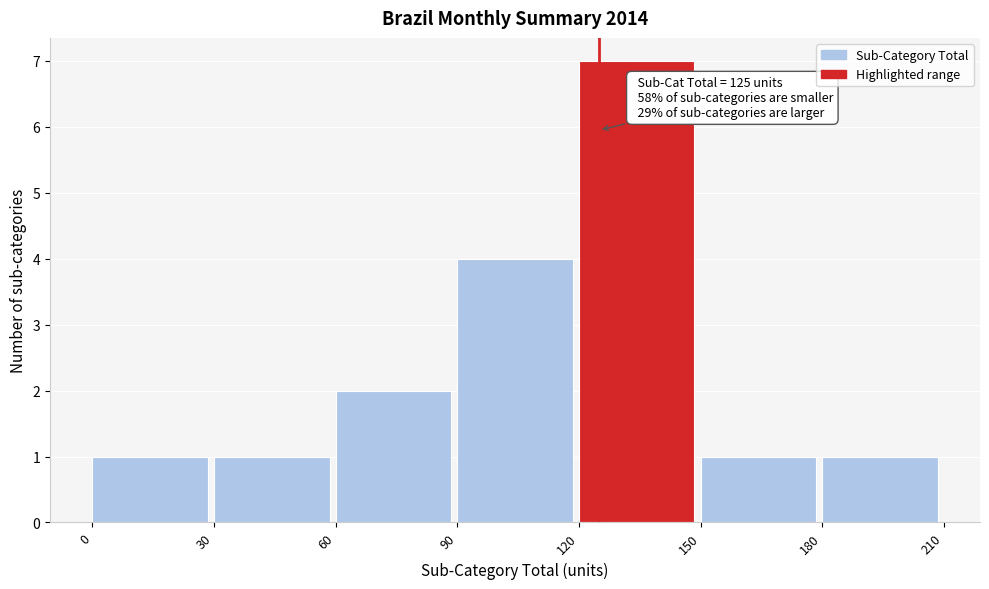

Over which range of the x-axis is the bar tallest?

120 to 150